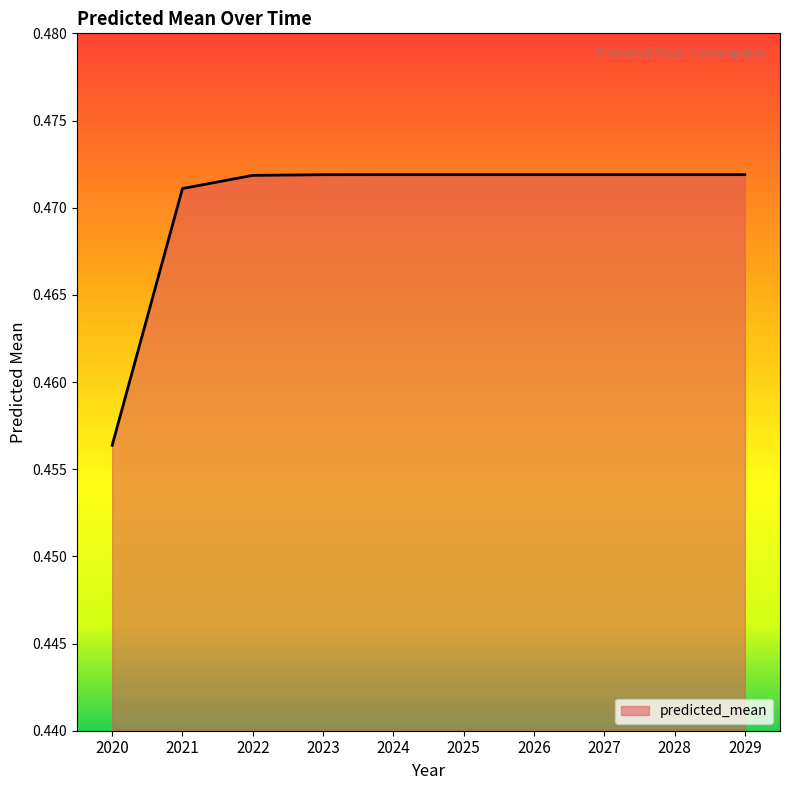

Count the number of categories in the chart.

10